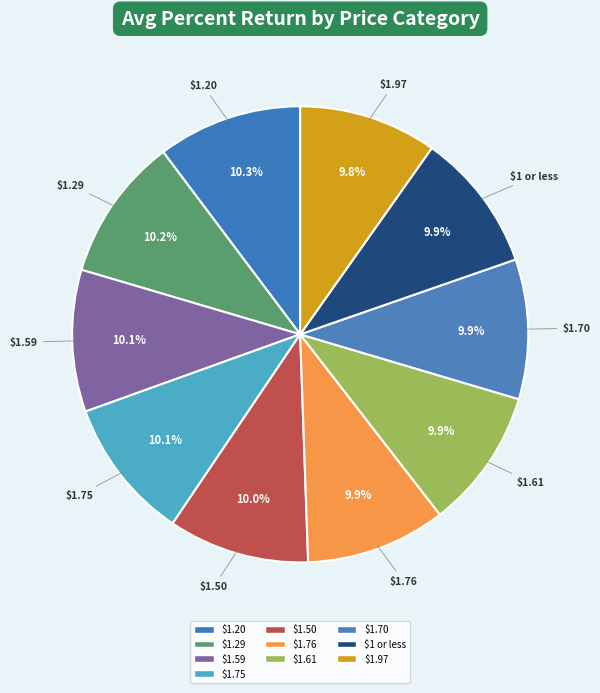

The $1.70 slice represents 10% of the pie. True or false?

True